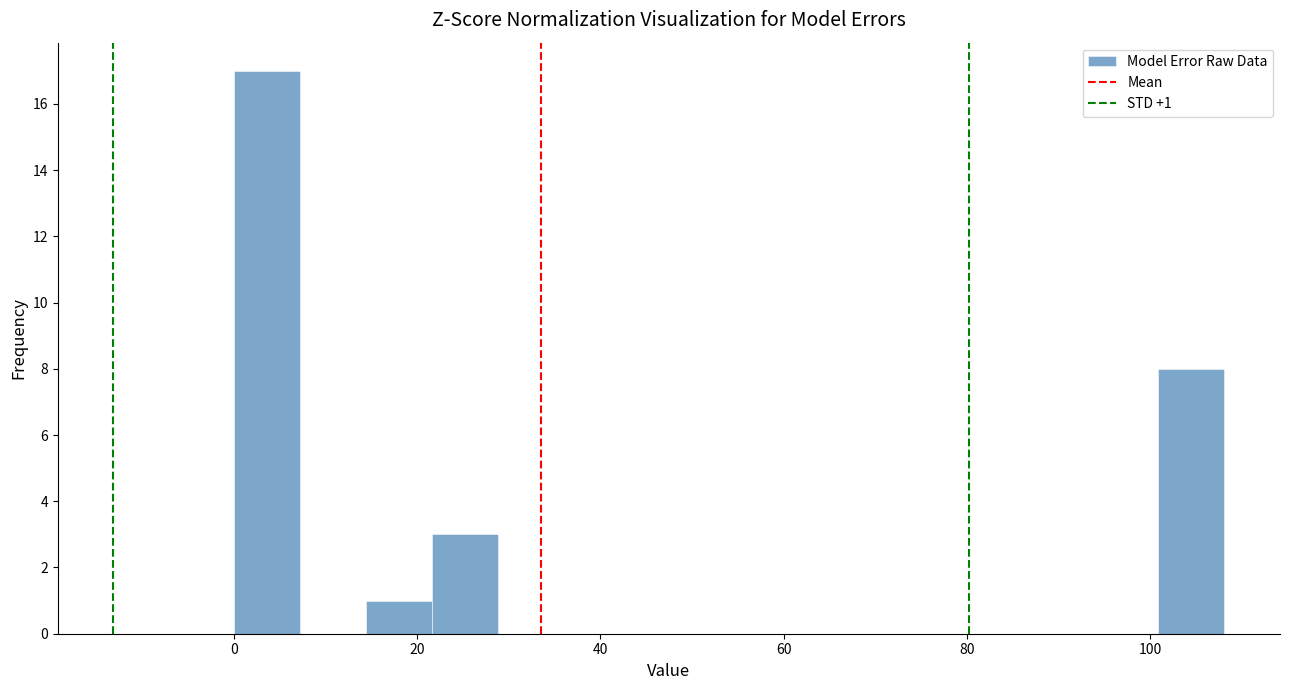

Read against the x-axis, roughly where is the centre of the tallest bar?

4